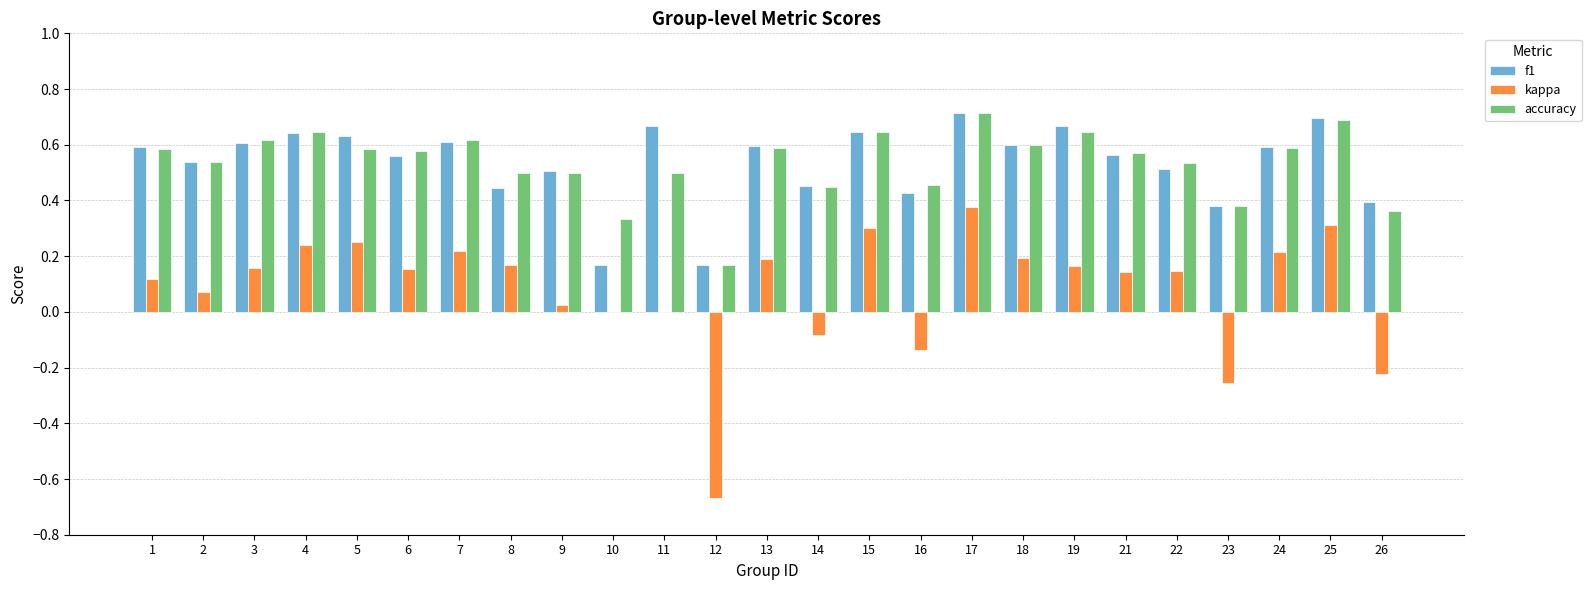

What are all the series names shown in the legend?

f1, kappa, accuracy